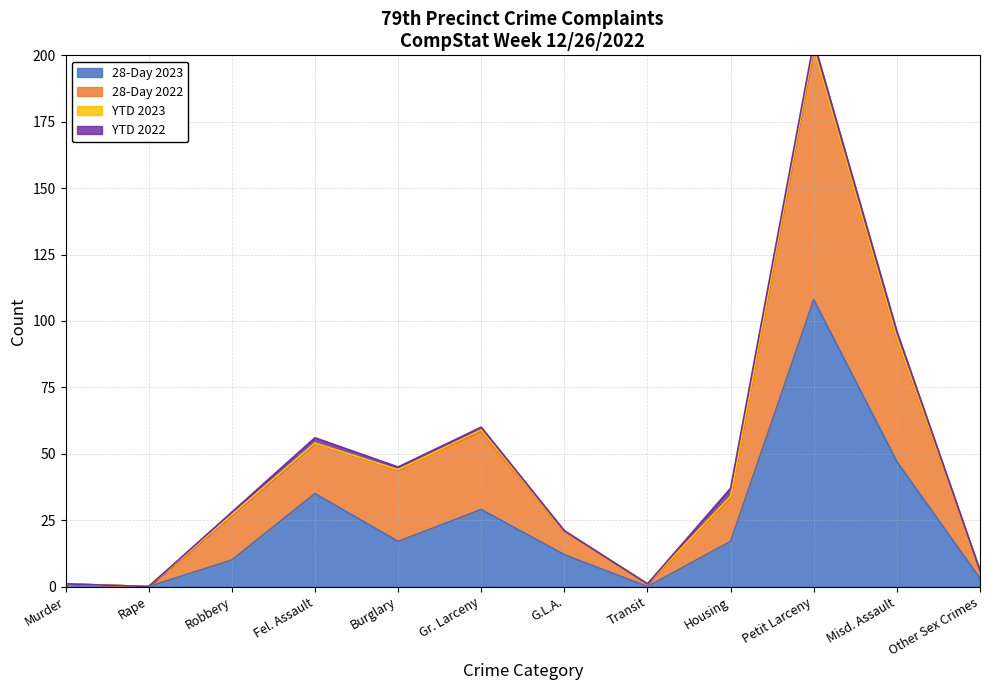

The value of 28-Day 2023 at Housing is 6. True or false?

False